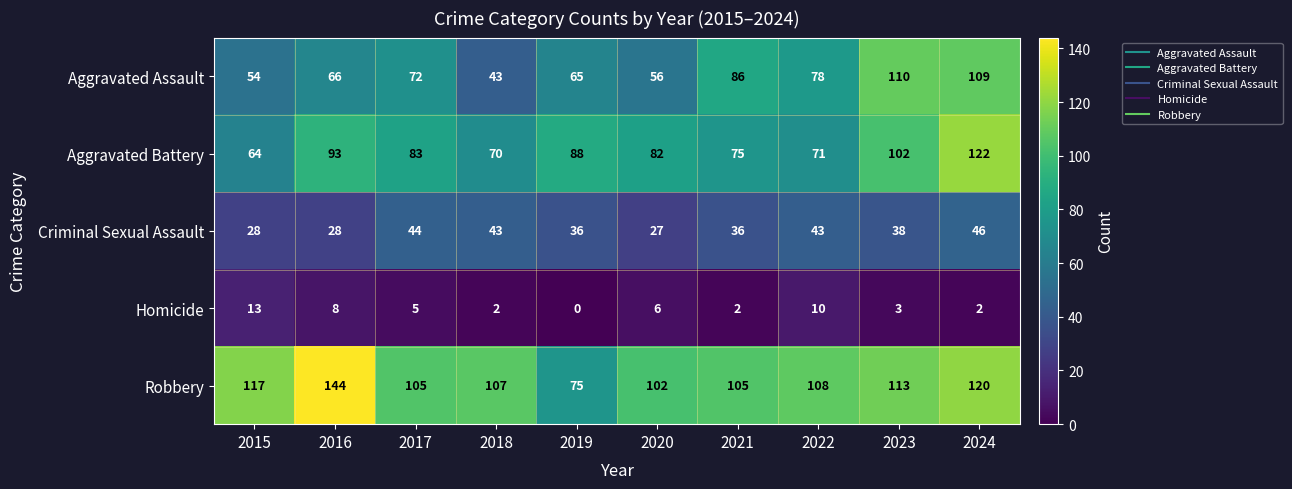

Which category has the lowest value across all series?

2019